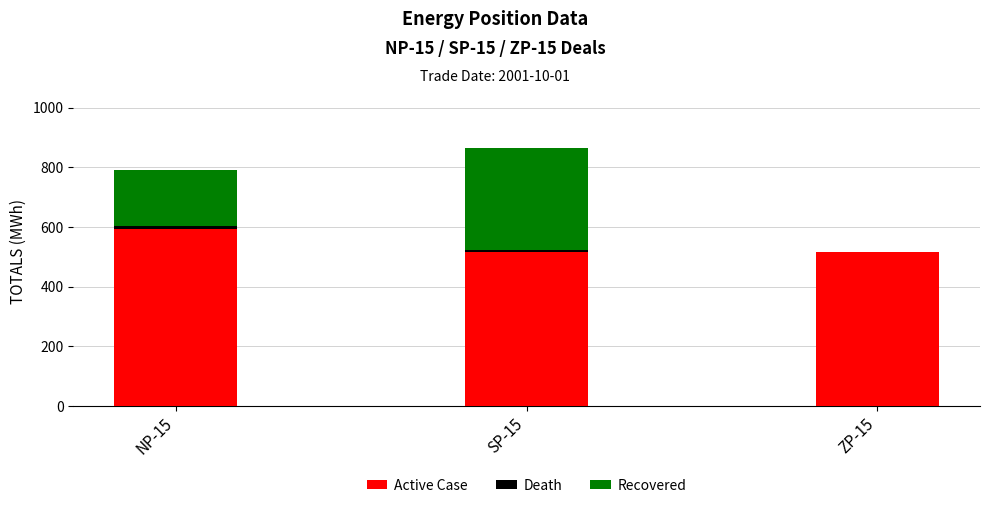

How many series are shown in this chart?

3